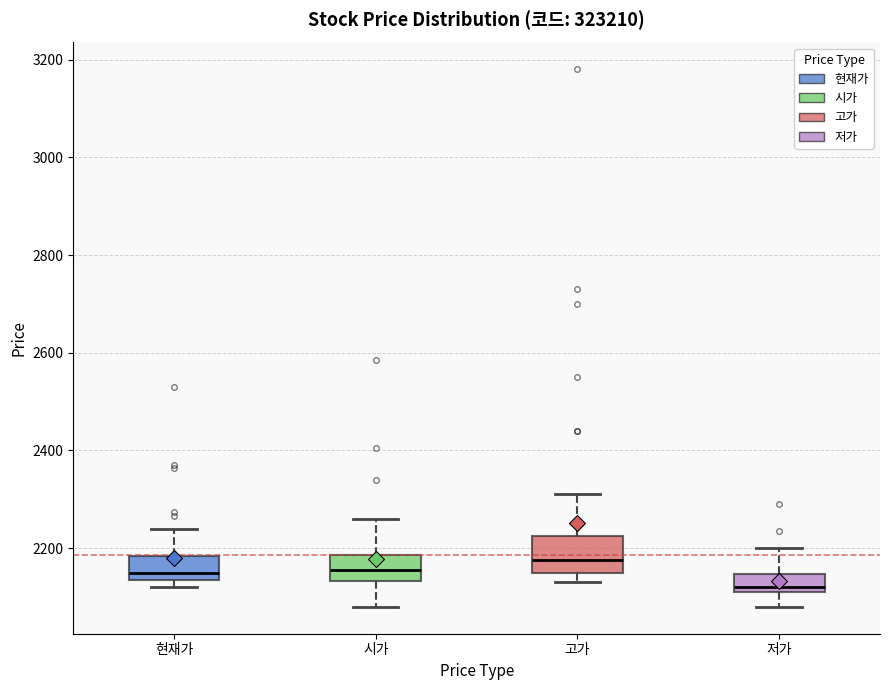

Which box is the tallest, from its lower edge to its upper edge?

고가